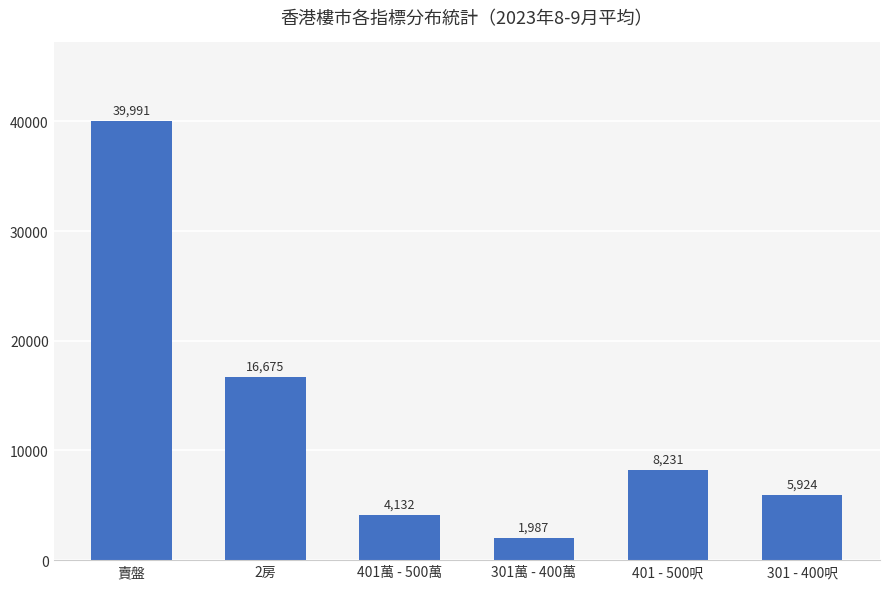

Is it true that the value at 401 - 500呎 is 8231?

True